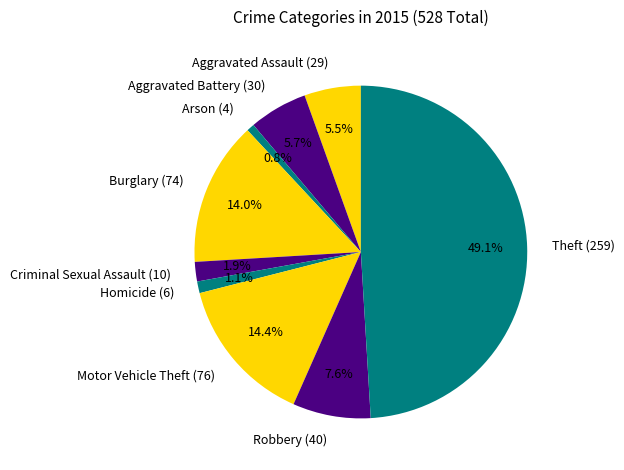

Is Aggravated Battery the majority of the pie?

No